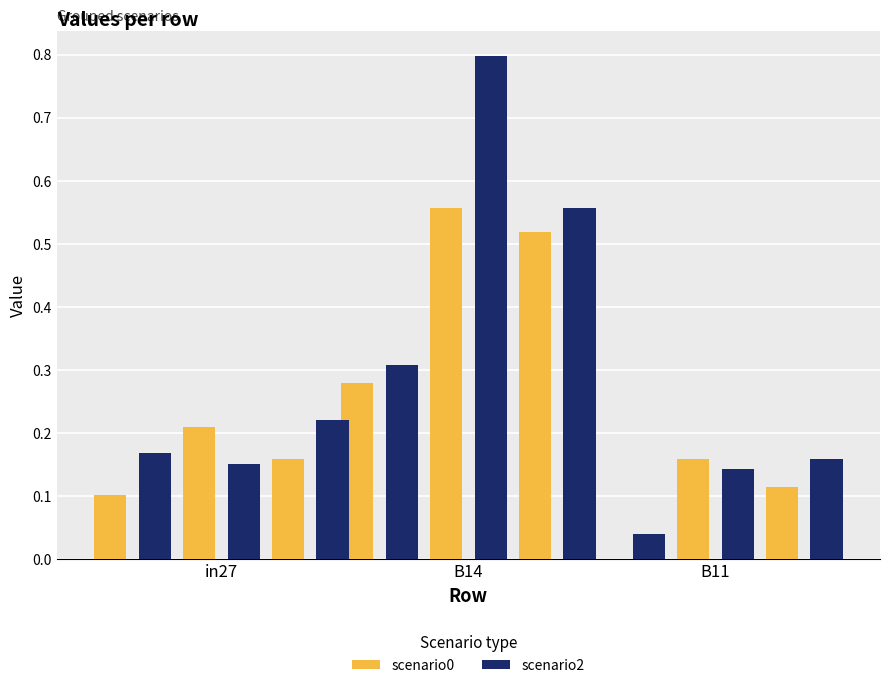

Between in27 and B14, which is larger?

B14